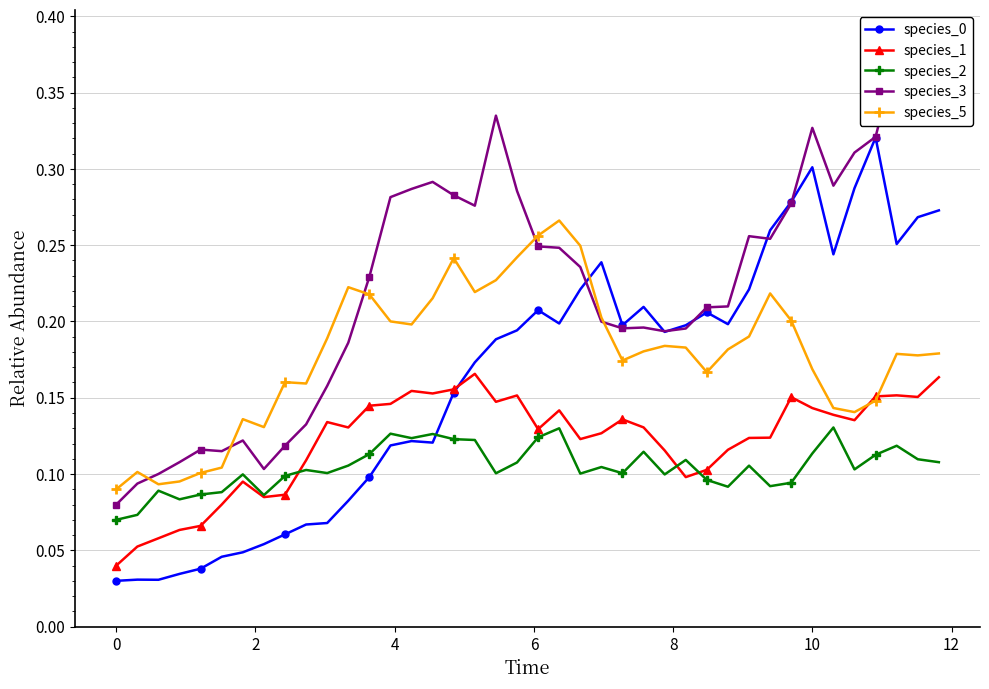

What is the average value of the species_0 series?

0.2